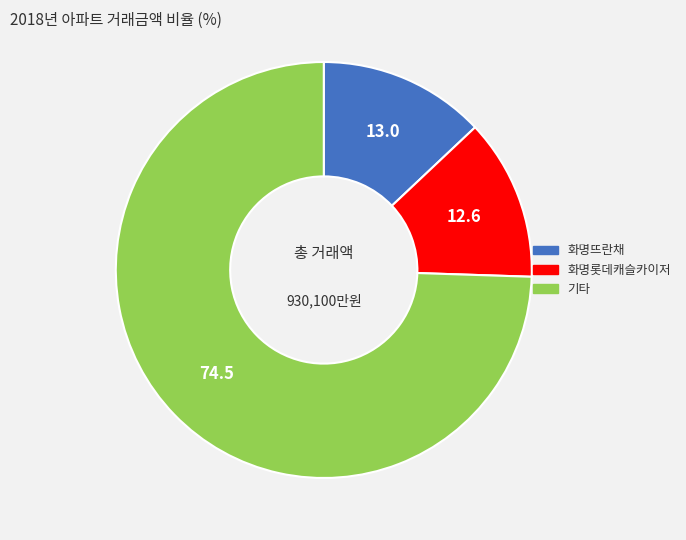

Does any single category account for the majority?

Yes